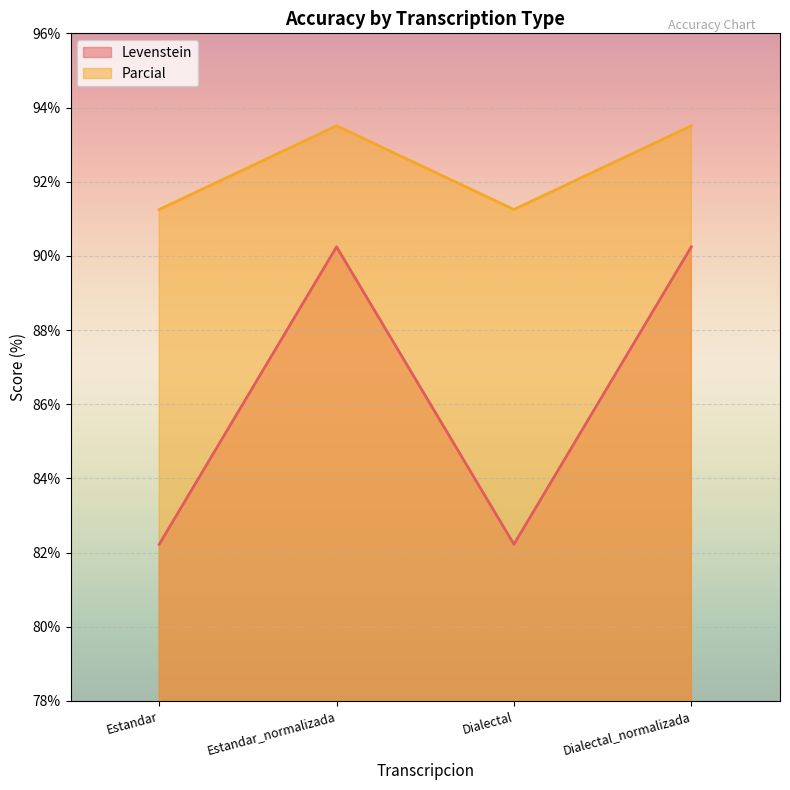

True or false: Levenstein and Parcial cross at least once.

False